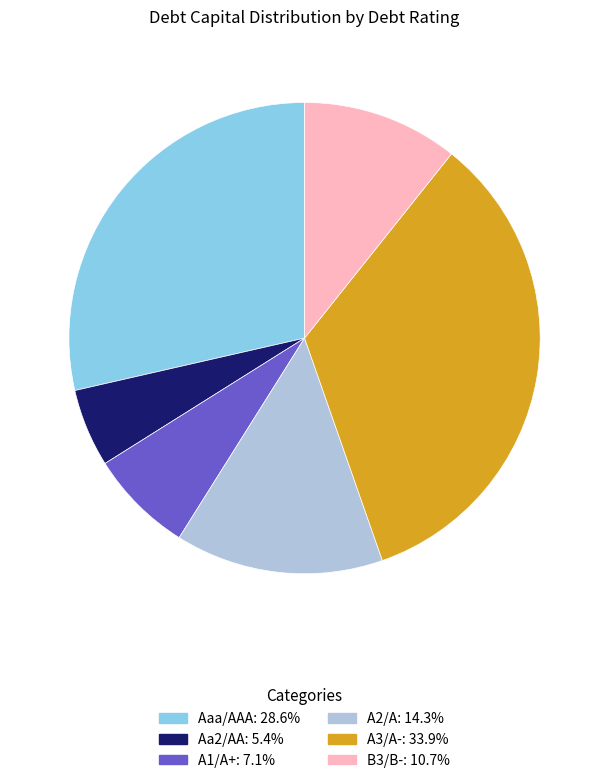

Do A1/A+ and Aaa/AAA together represent more than half of the pie?

No